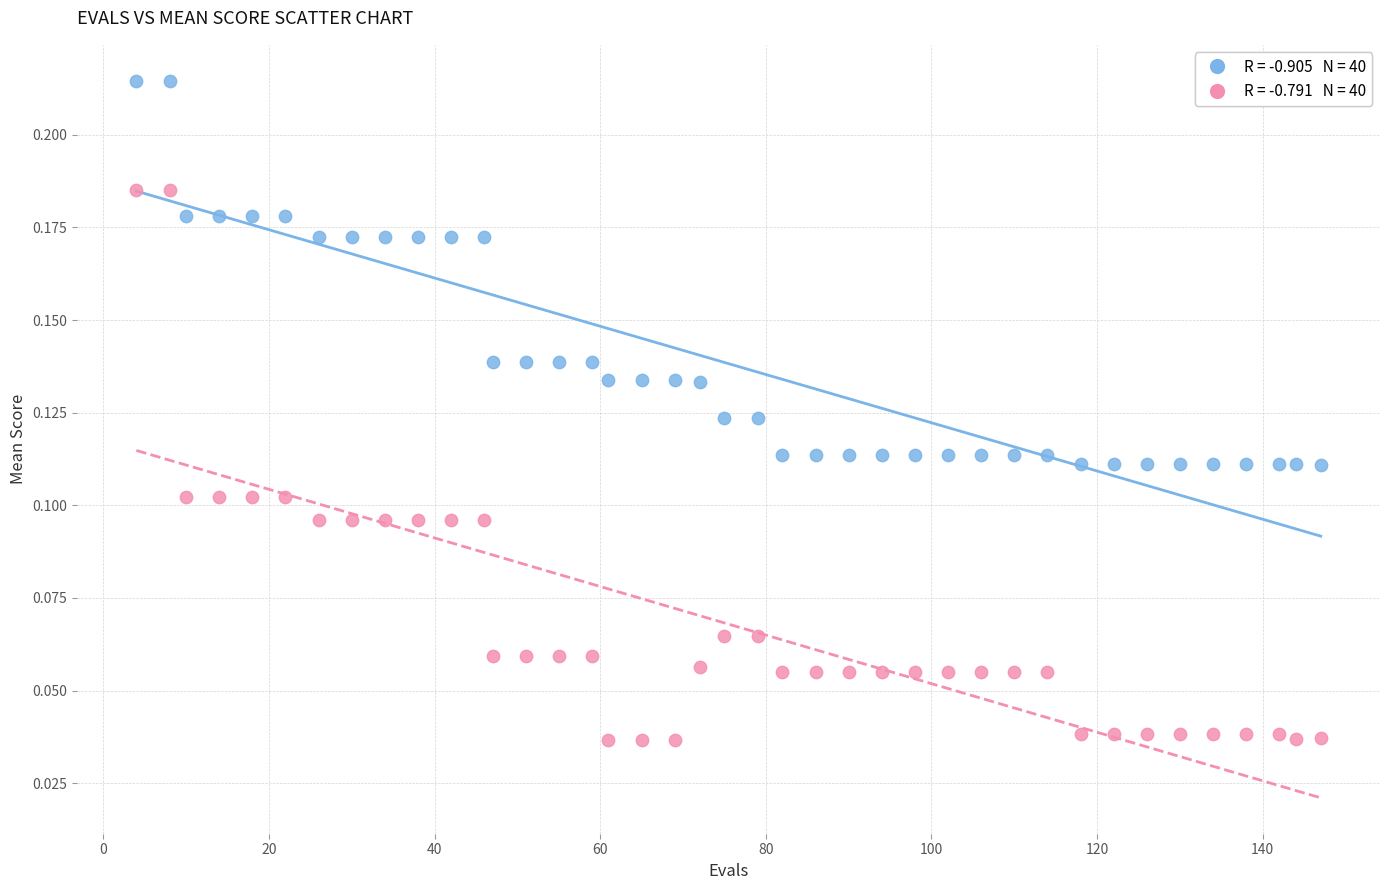

Across all data points, what is the range of X values (max minus min)?

143.0